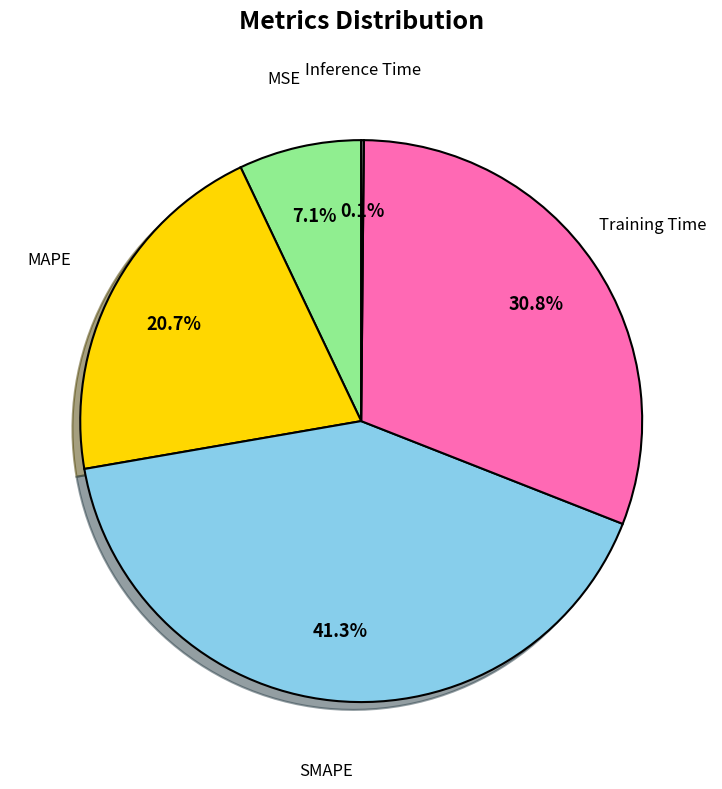

Is there a majority slice in this chart?

No